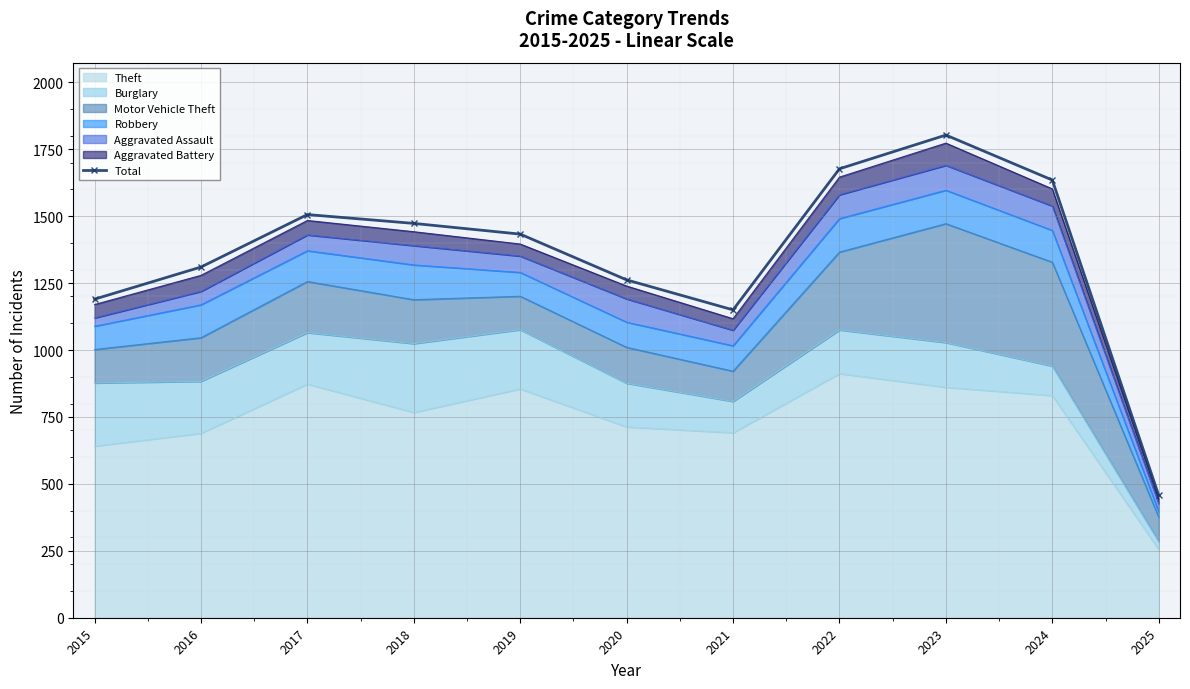

What is the change in value from 2018 to 2019?

-40